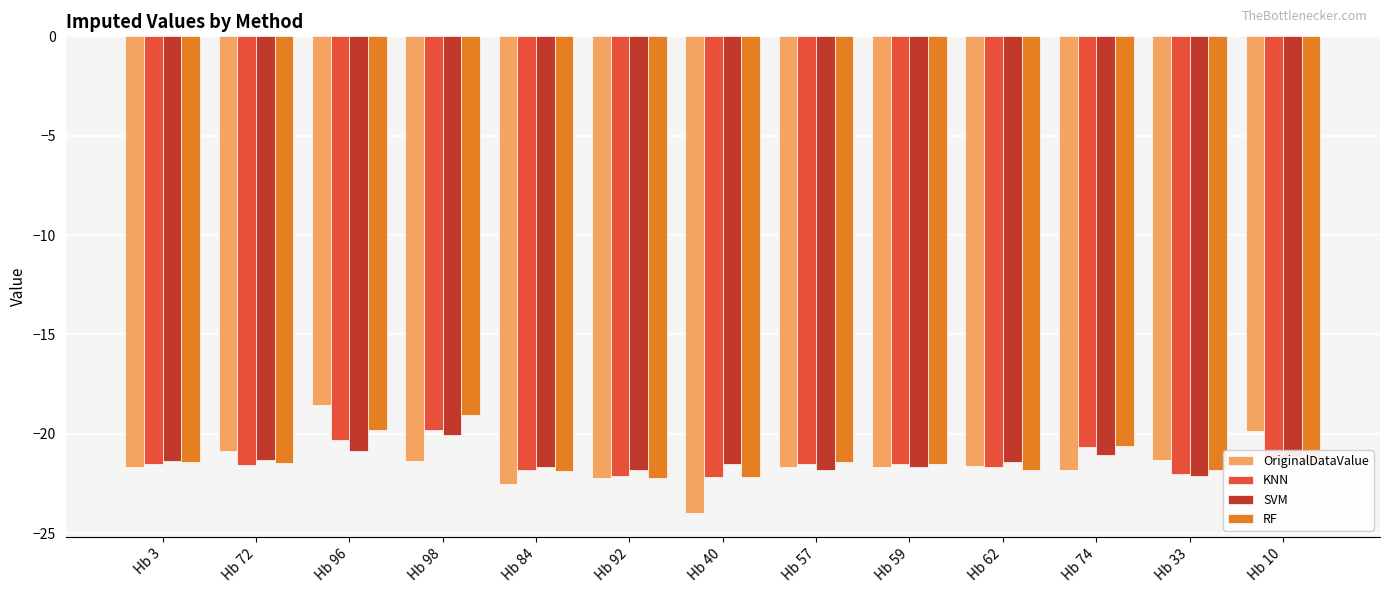

What is the spread (max minus min) of values at Hb 3?

0.3